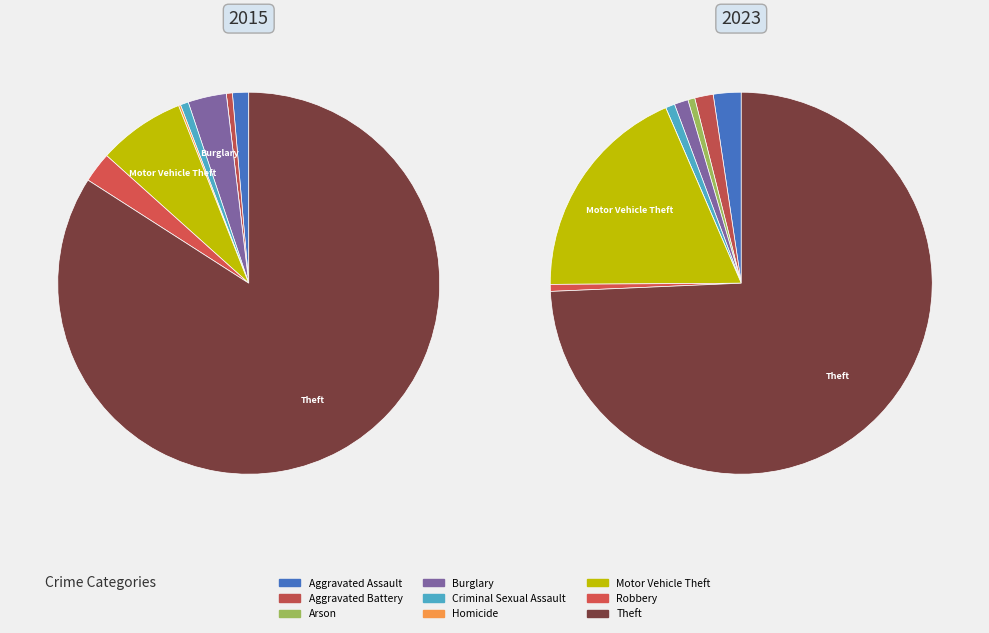

True or false: Homicide accounts for 12% of the total.

False